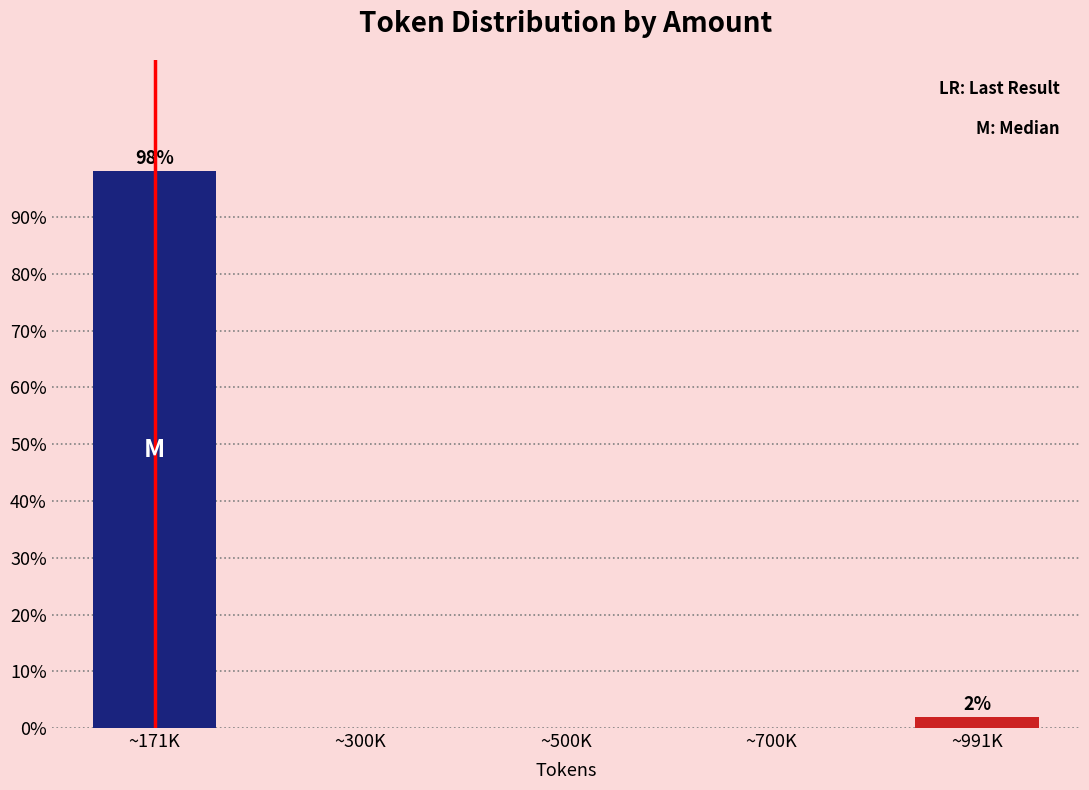

Reading left to right, extract all data points from this chart.

~171K=98.1	~300K=0.0	~500K=0.0	~700K=0.0	~991K=1.9